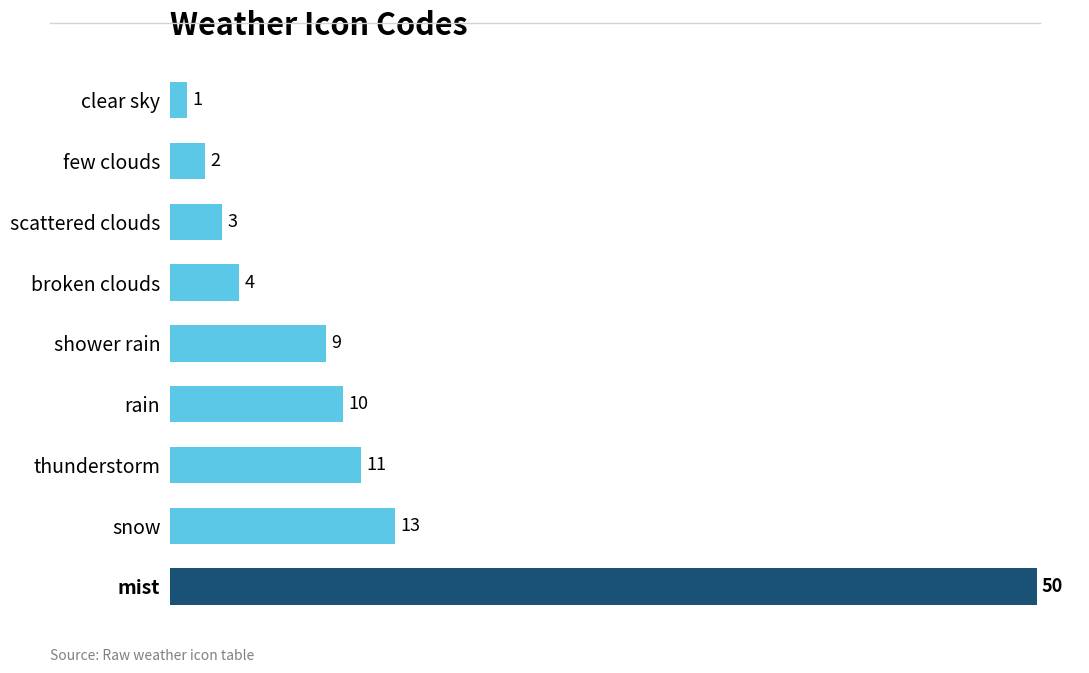

Rank the categories by value from lowest to highest.

clear sky, few clouds, scattered clouds, broken clouds, shower rain, rain, thunderstorm, snow, mist